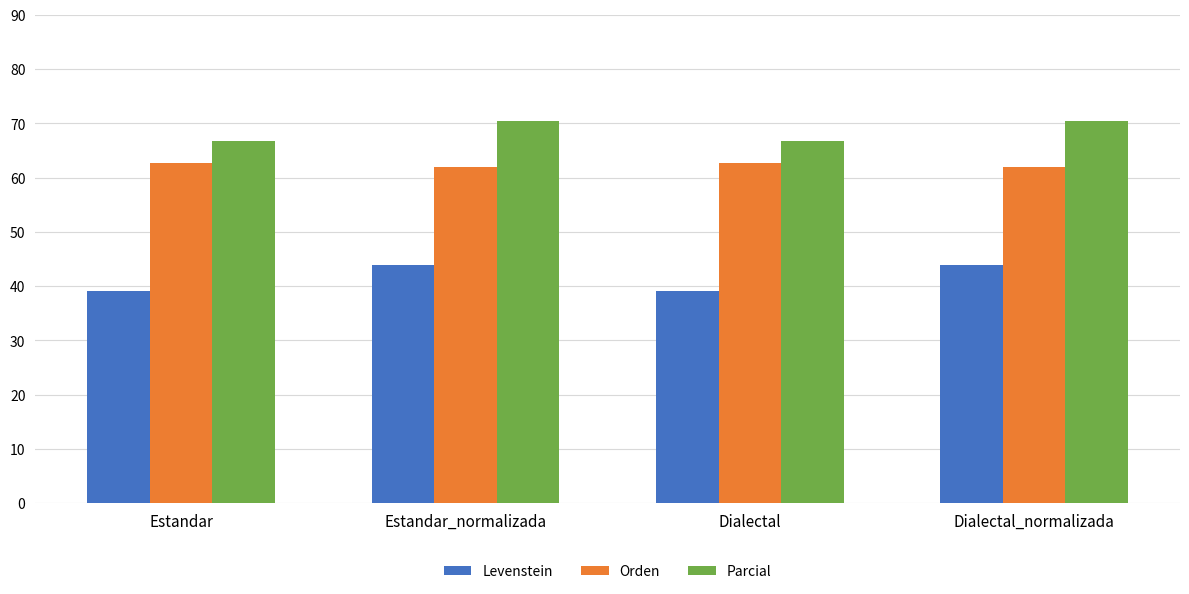

Are the bars grouped side by side (vs. stacked)?

Yes